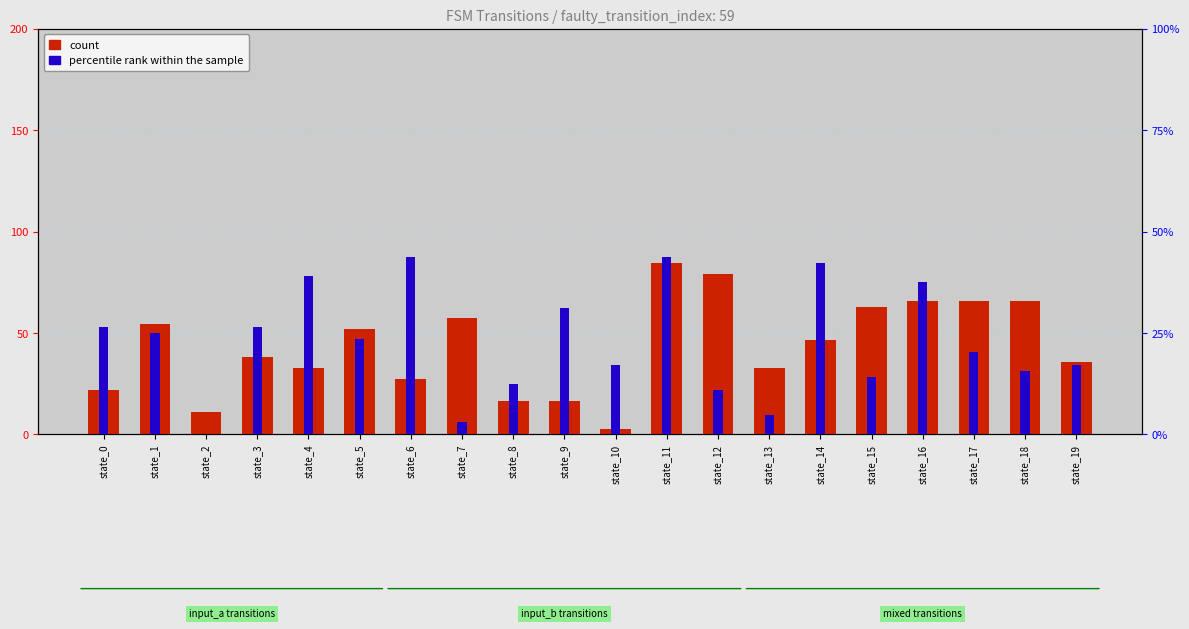

Reading right to left, transcribe all the data shown in this chart.

count: state_19=35.5	state_18=65.6	state_17=65.6	state_16=65.6	state_15=62.9	state_14=46.5	state_13=32.8	state_12=79.3	state_11=84.8	state_10=2.7	state_9=16.4	state_8=16.4	state_7=57.4	state_6=27.3	state_5=52.0	state_4=32.8	state_3=38.3	state_2=10.9	state_1=54.7	state_0=21.9
percentile rank within the sample: state_19=17.2	state_18=15.6	state_17=20.3	state_16=37.5	state_15=14.1	state_14=42.2	state_13=4.7	state_12=10.9	state_11=43.8	state_10=17.2	state_9=31.2	state_8=12.5	state_7=3.1	state_6=43.8	state_5=23.4	state_4=39.1	state_3=26.6	state_2=0.0	state_1=25.0	state_0=26.6